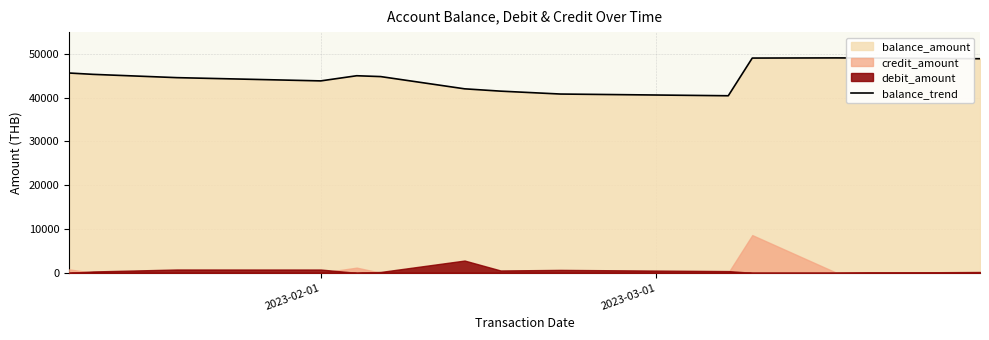

What is the lowest value of the balance_trend series?

40409.4